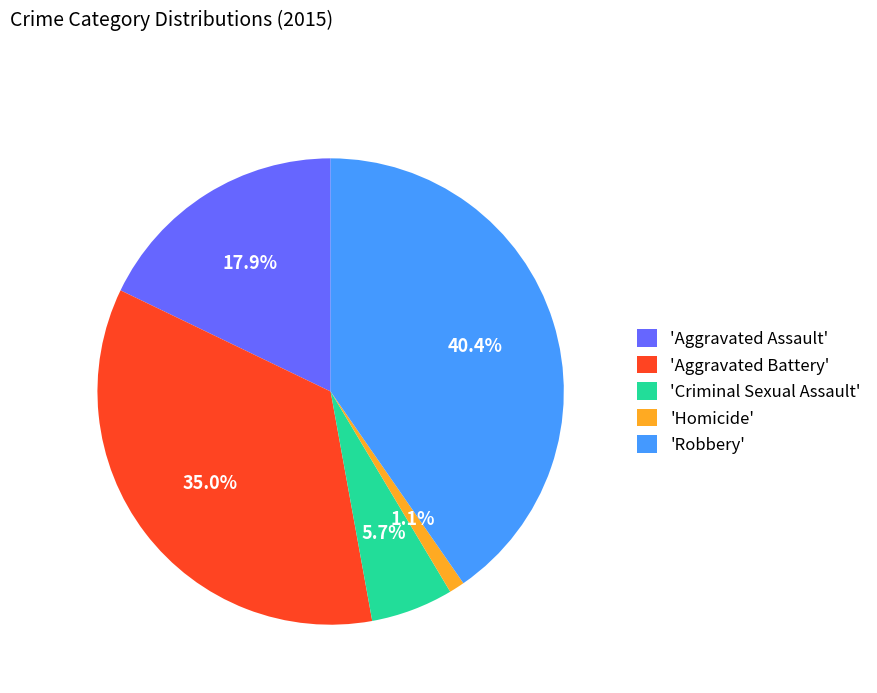

Which has a higher value, 'Aggravated Battery' or 'Aggravated Assault'?

'Aggravated Battery'